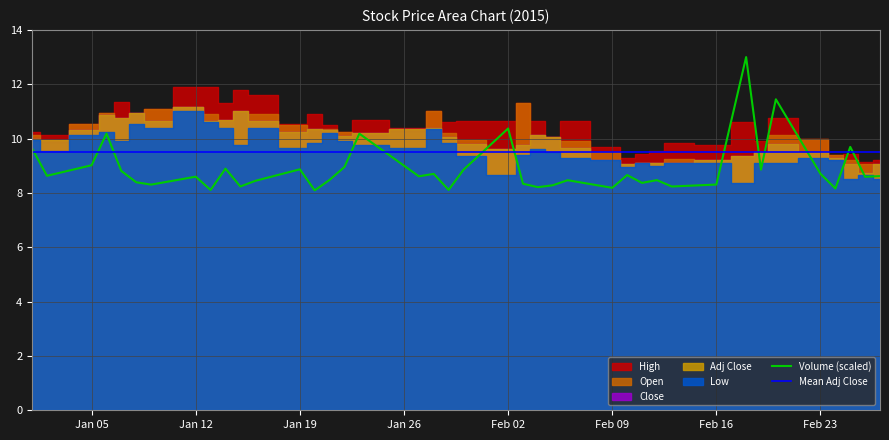

What is the lowest value of the Mean Adj Close series?

9.5